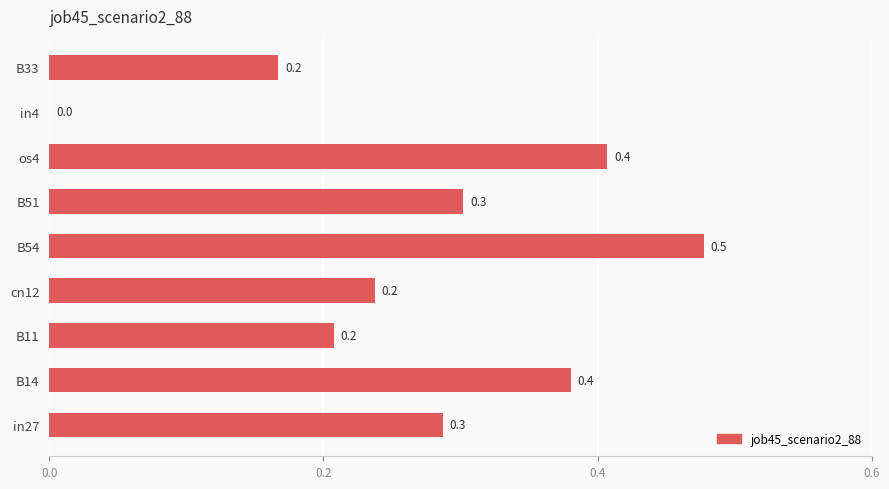

True or false: the data shows 0.4 at B11.

False